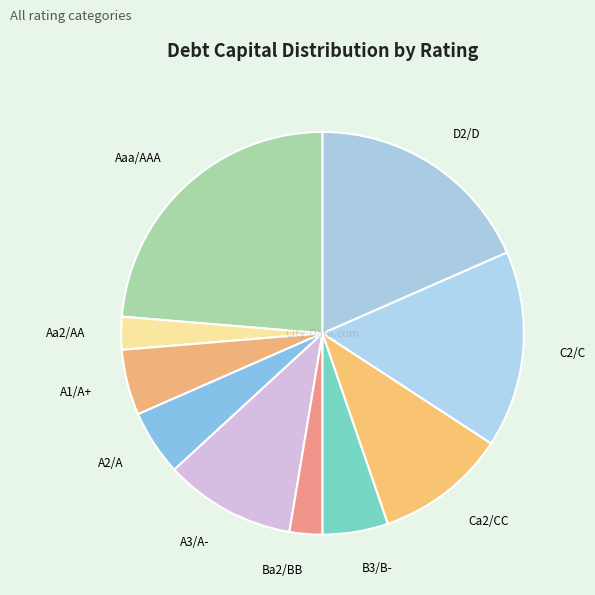

Which slice is the largest?

Aaa/AAA